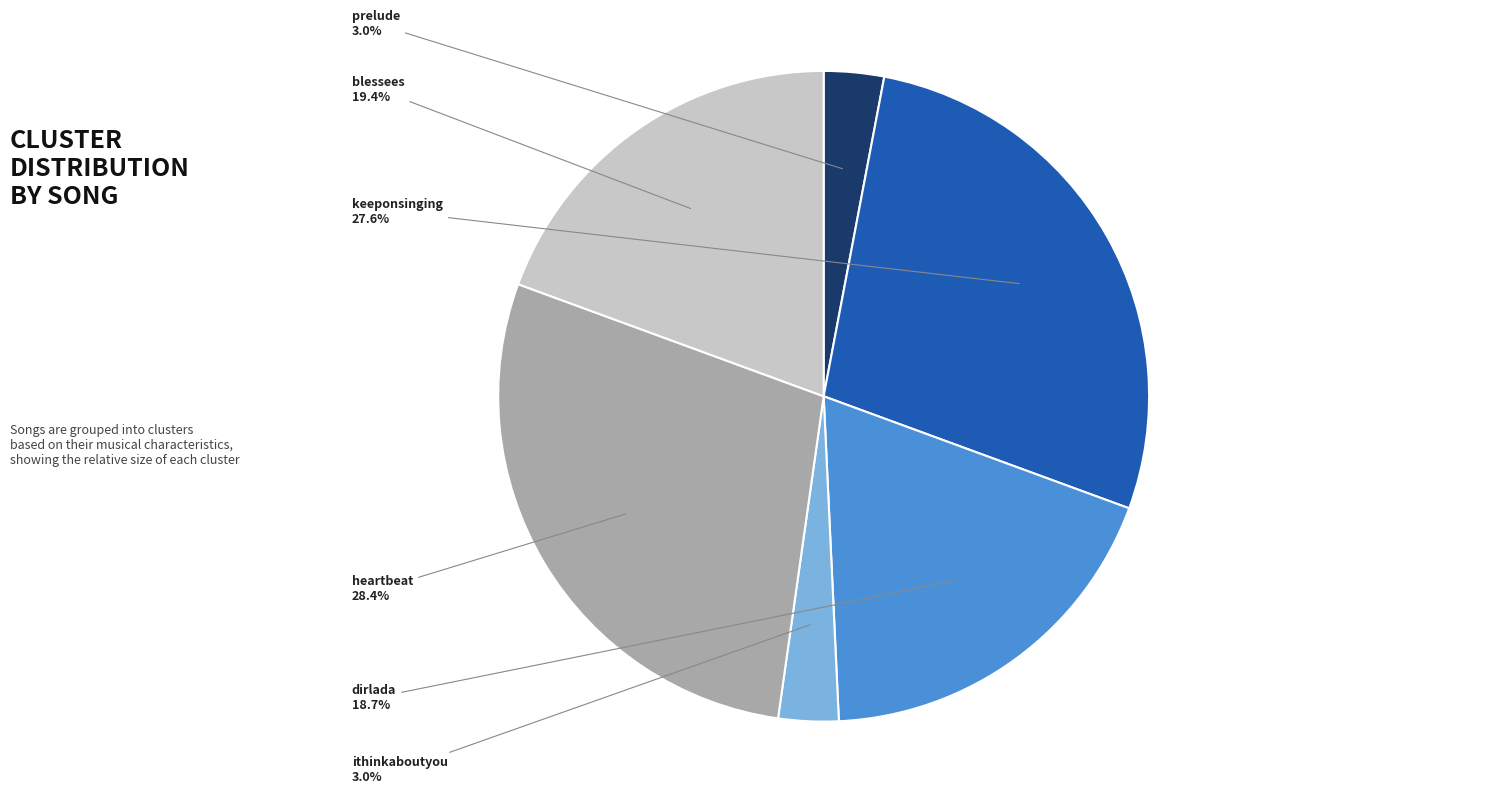

To the nearest percent, what is the average slice percentage?

17%